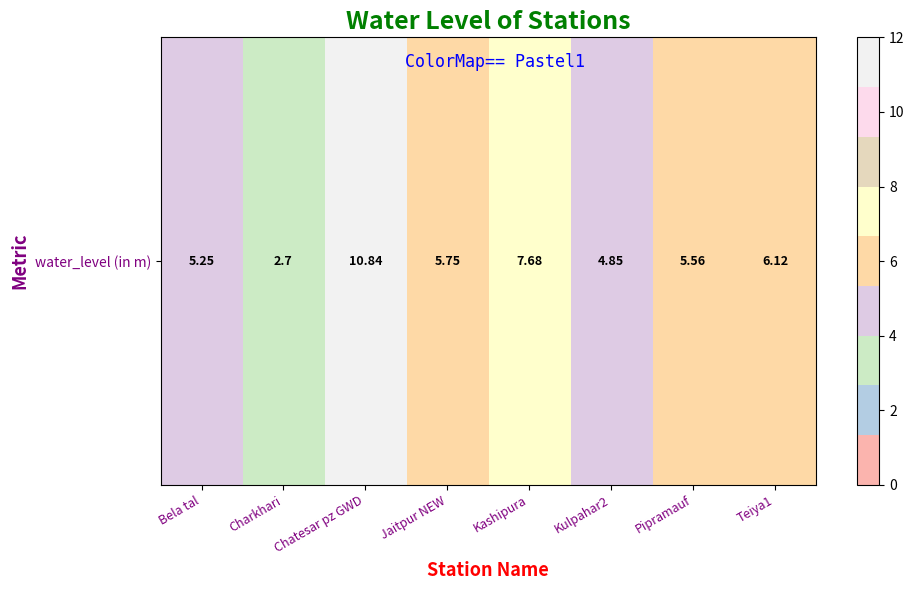

What is the change in value from Chatesar pz GWD to Jaitpur NEW?

-5.1